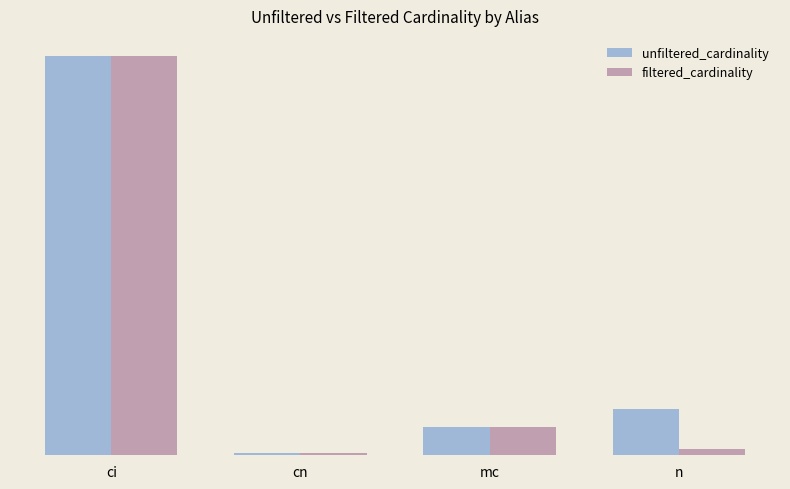

Rank the categories by unfiltered_cardinality value from lowest to highest.

cn, mc, n, ci